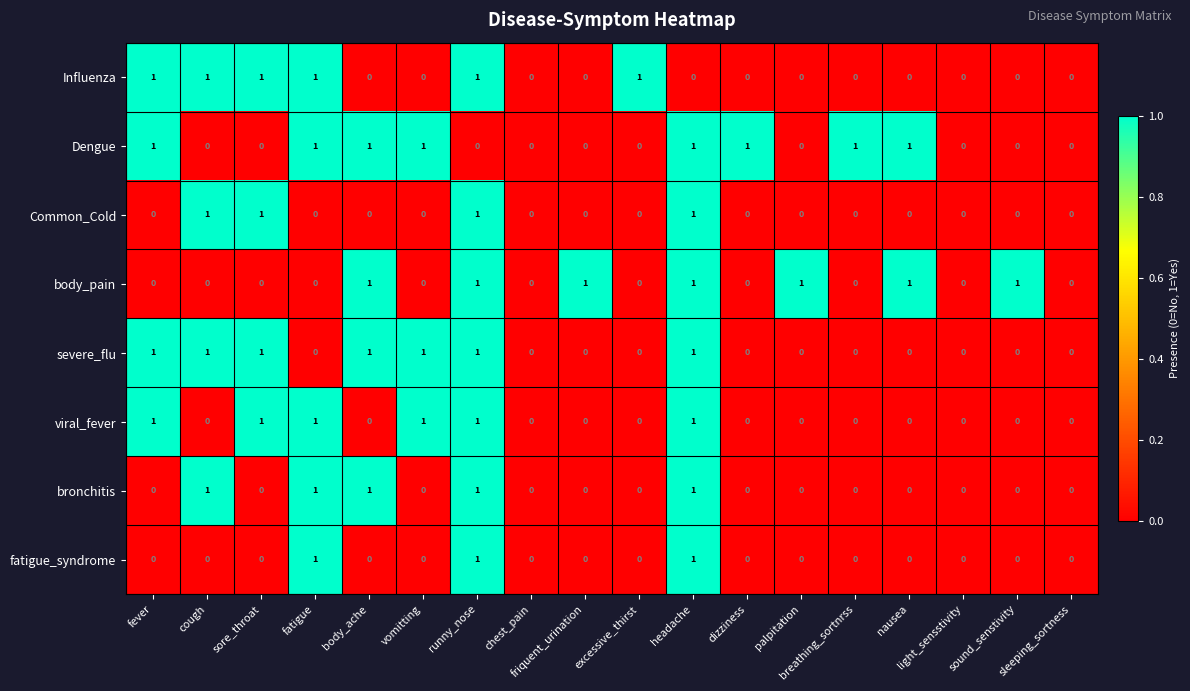

What is the total value across all series at body_ache?

4